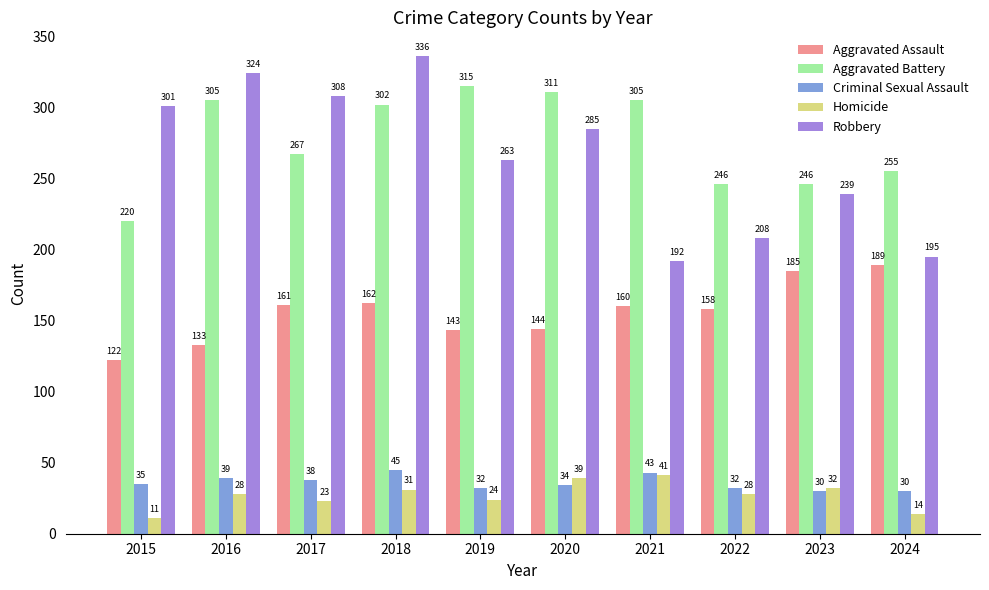

List the series in order of their peak value, highest first.

Robbery, Aggravated Battery, Aggravated Assault, Criminal Sexual Assault, Homicide